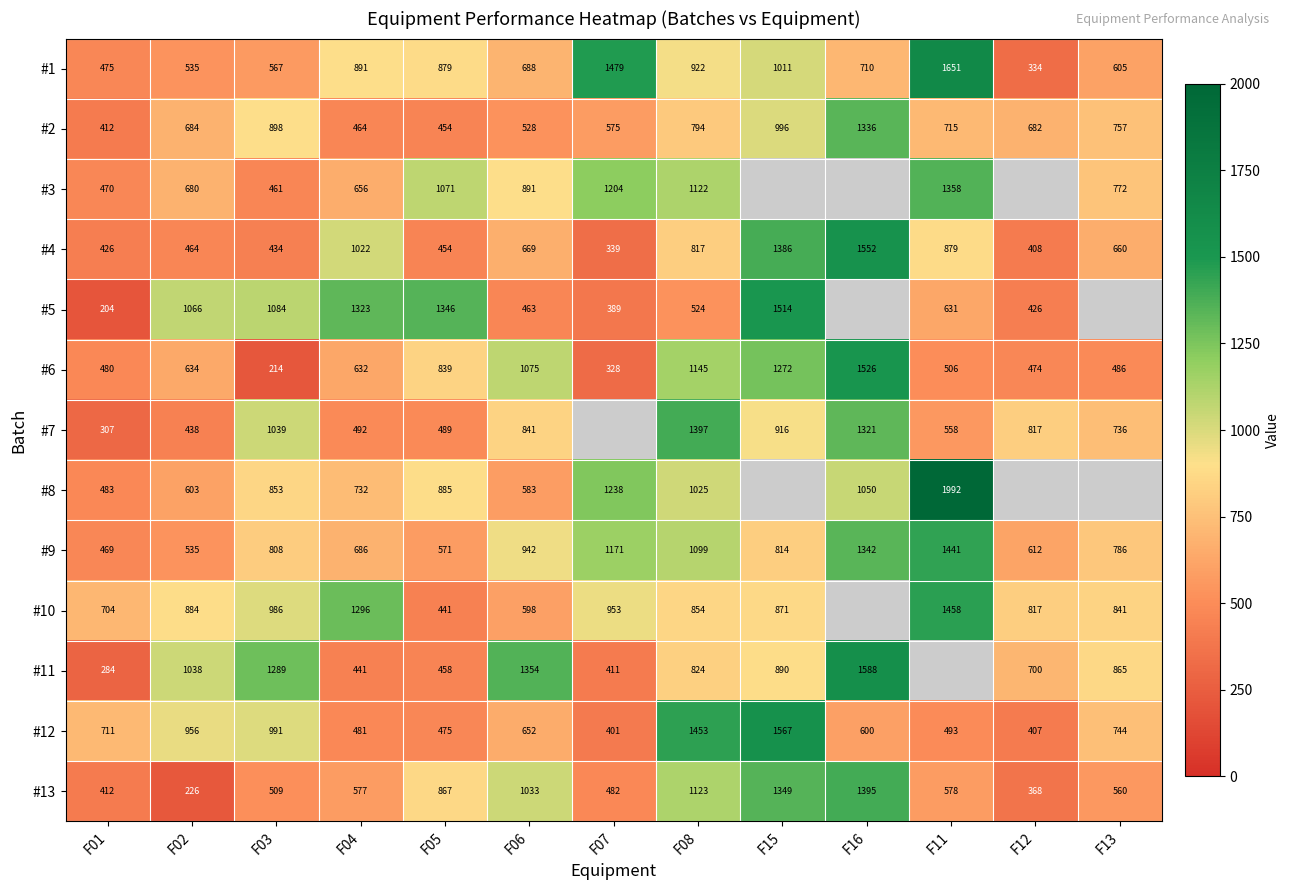

Between F06 and F03, which is larger?

F06